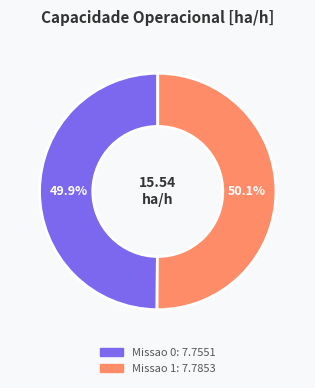

Do Missao 0 and Missao 1 together represent more than half of the pie?

Yes